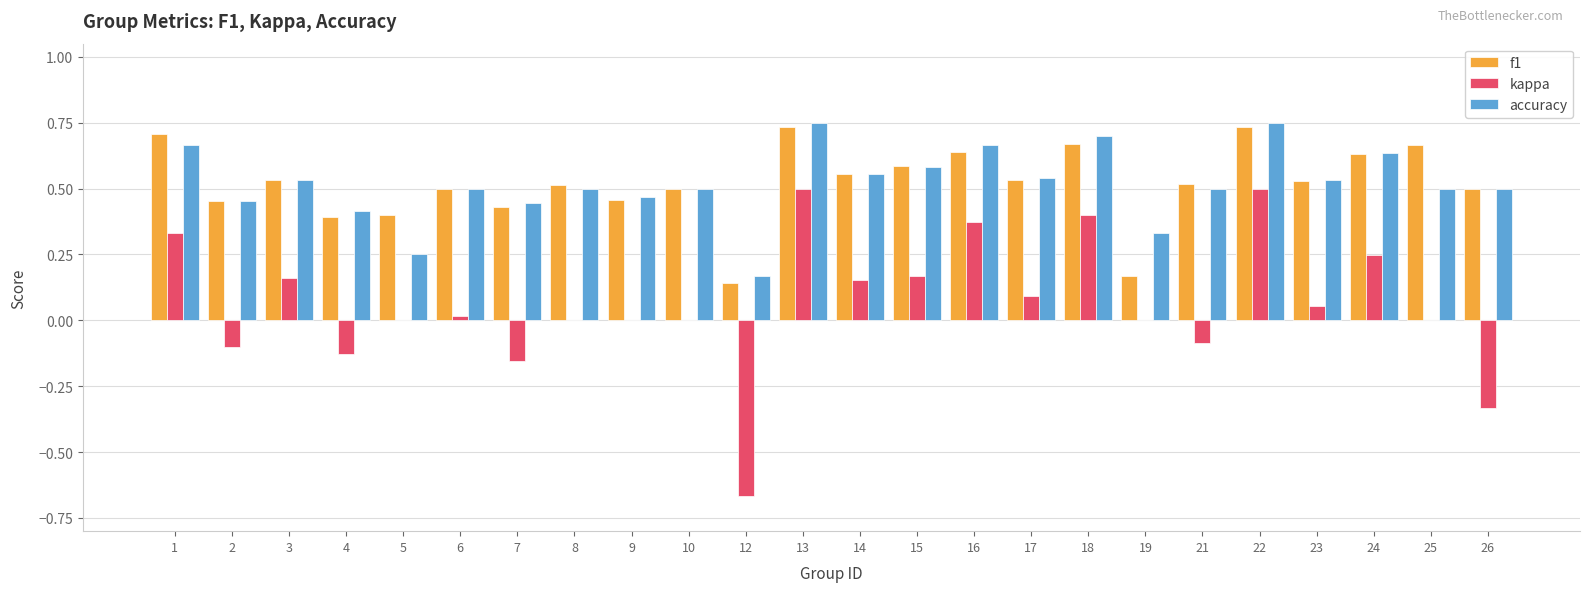

How many categories are shown in the chart?

24